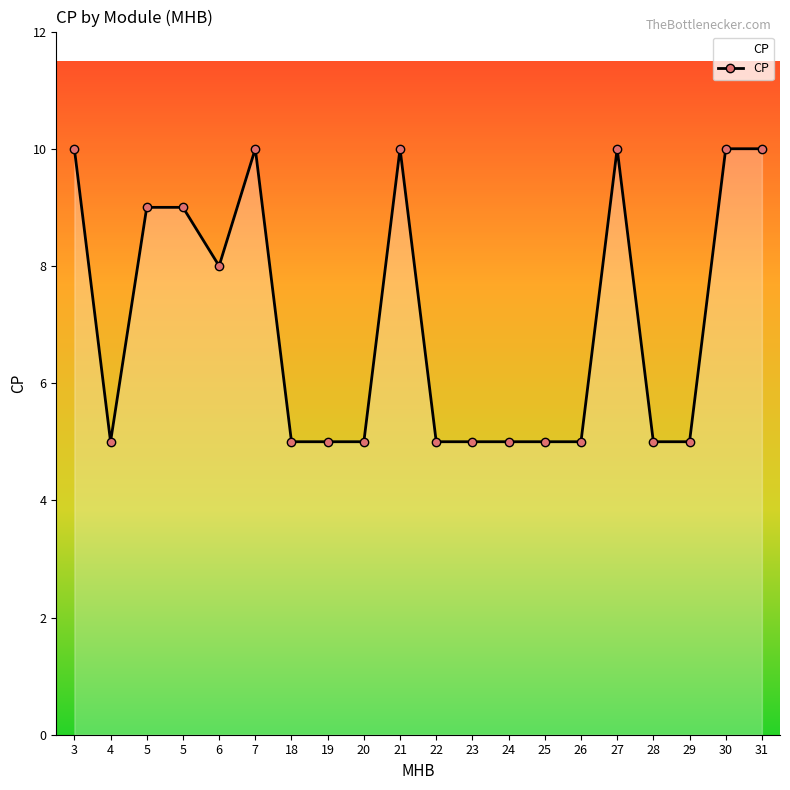

What is the sum of the values at 28 and 5?

14